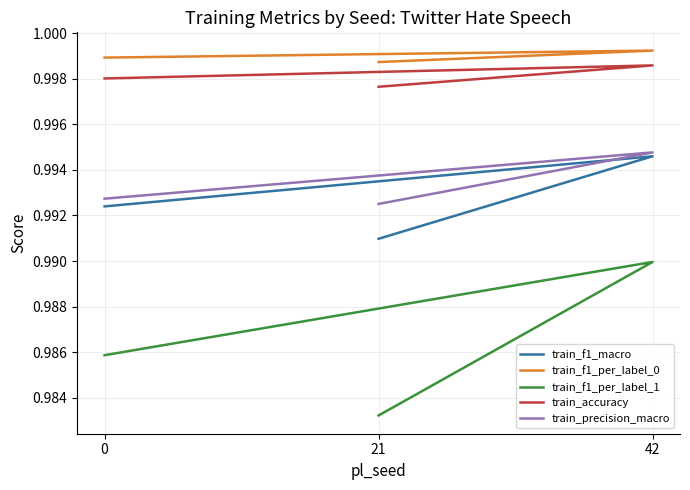

What is the total value across all series at 0?

5.0